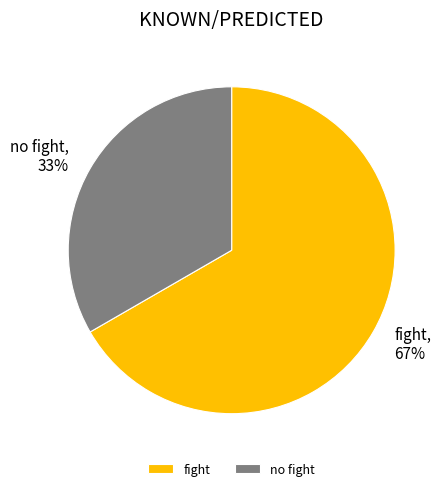

Between fight and no fight, which is larger?

fight